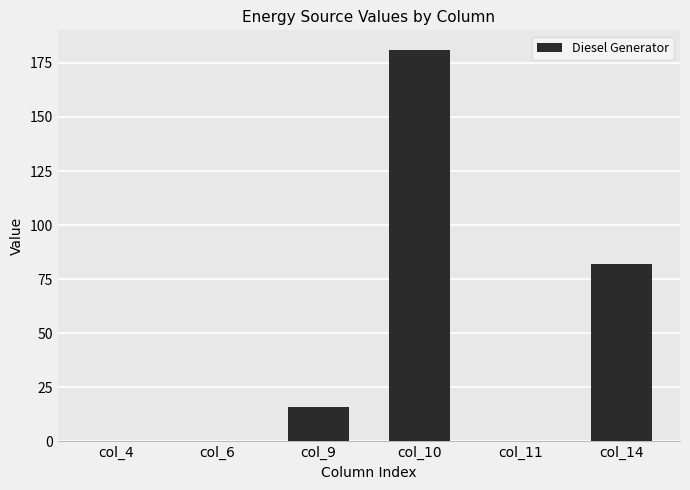

Between col_14 and col_10, which is larger?

col_10